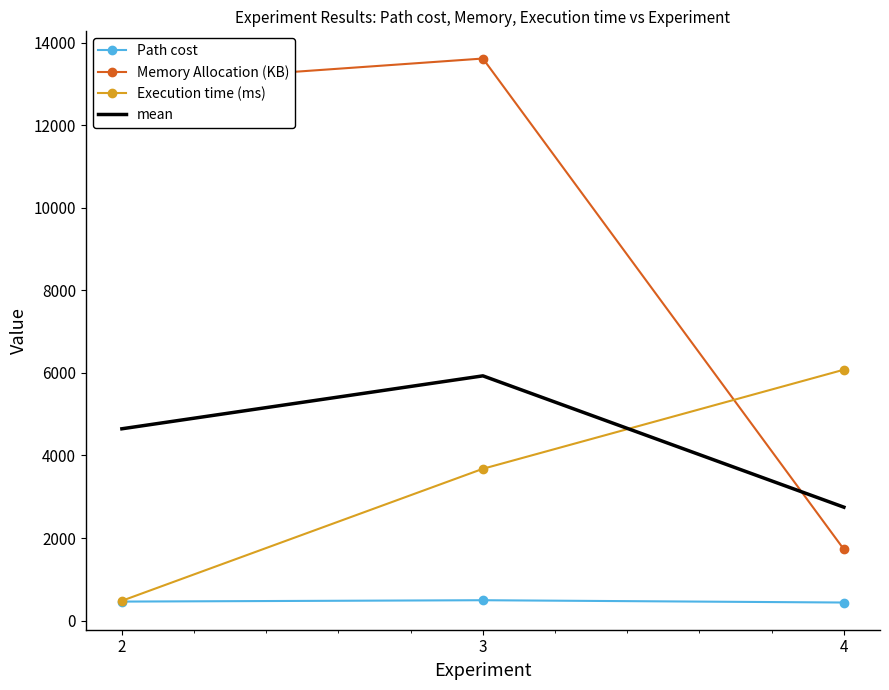

What is the sum of the Path cost values at 4 and 3?

929.8